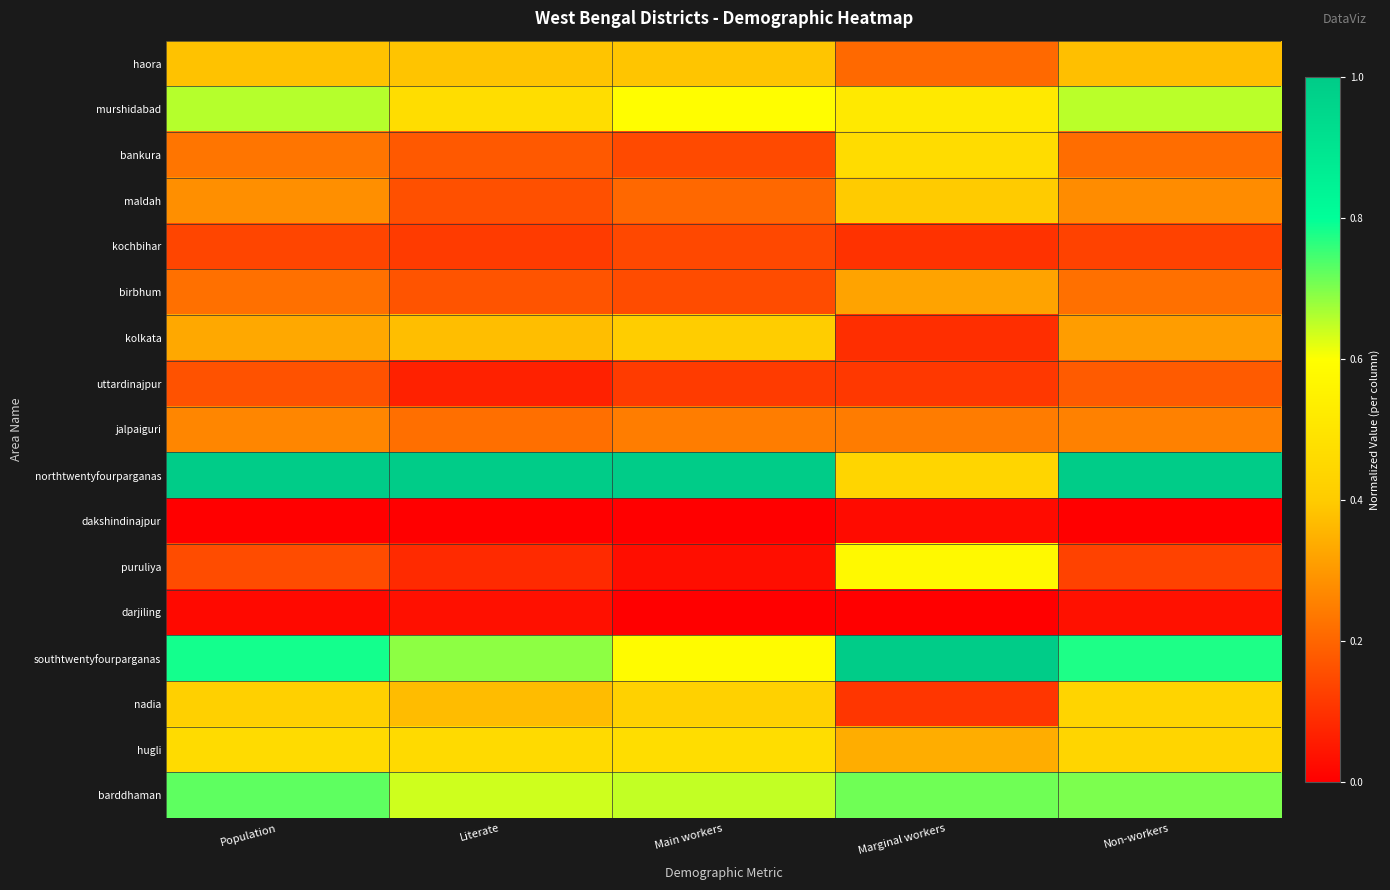

Reading left to right, extract all data points from this chart.

haora: Population=0.4	Literate=0.4	Main workers=0.4	Marginal workers=0.2	Non-workers=0.4
murshidabad: Population=0.7	Literate=0.5	Main workers=0.6	Marginal workers=0.5	Non-workers=0.7
bankura: Population=0.2	Literate=0.2	Main workers=0.1	Marginal workers=0.5	Non-workers=0.2
maldah: Population=0.3	Literate=0.2	Main workers=0.2	Marginal workers=0.4	Non-workers=0.3
kochbihar: Population=0.1	Literate=0.1	Main workers=0.1	Marginal workers=0.1	Non-workers=0.1
birbhum: Population=0.2	Literate=0.2	Main workers=0.2	Marginal workers=0.3	Non-workers=0.2
kolkata: Population=0.3	Literate=0.4	Main workers=0.4	Marginal workers=0.1	Non-workers=0.3
uttardinajpur: Population=0.2	Literate=0.1	Main workers=0.1	Marginal workers=0.1	Non-workers=0.2
jalpaiguri: Population=0.3	Literate=0.2	Main workers=0.2	Marginal workers=0.2	Non-workers=0.3
northtwentyfourparganas: Population=1.0	Literate=1.0	Main workers=1.0	Marginal workers=0.4	Non-workers=1.0
dakshindinajpur: Population=0.0	Literate=0.0	Main workers=0.0	Marginal workers=0.0	Non-workers=0.0
puruliya: Population=0.2	Literate=0.1	Main workers=0.0	Marginal workers=0.6	Non-workers=0.1
darjiling: Population=0.0	Literate=0.0	Main workers=0.0	Marginal workers=0.0	Non-workers=0.0
southtwentyfourparganas: Population=0.8	Literate=0.7	Main workers=0.6	Marginal workers=1.0	Non-workers=0.8
nadia: Population=0.4	Literate=0.4	Main workers=0.4	Marginal workers=0.1	Non-workers=0.4
hugli: Population=0.5	Literate=0.5	Main workers=0.5	Marginal workers=0.3	Non-workers=0.4
barddhaman: Population=0.7	Literate=0.6	Main workers=0.6	Marginal workers=0.7	Non-workers=0.7